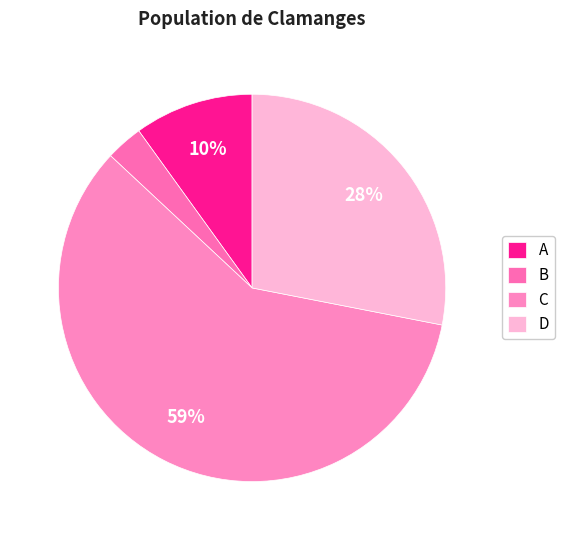

Is there any slice that represents more than half of the pie?

Yes